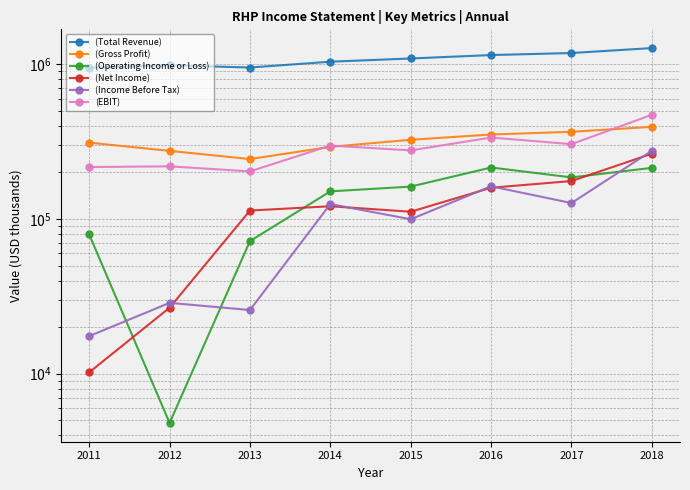

Is it true that (Income Before Tax) equals 28700 at 2012?

True